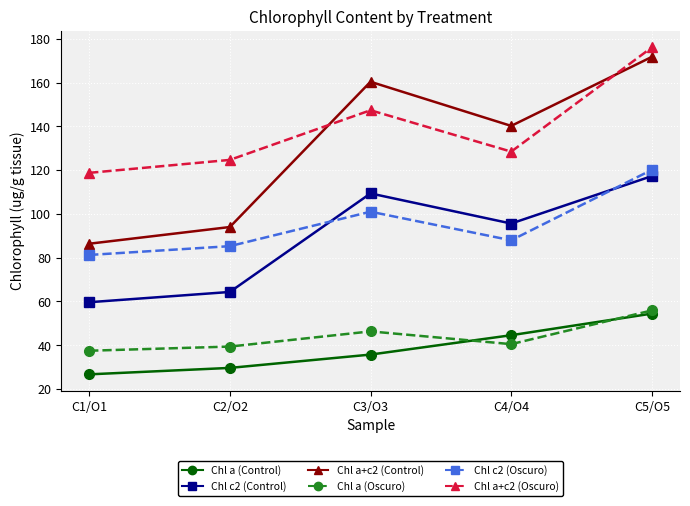

True or false: Chl a+c2 (Oscuro) and Chl a (Oscuro) intersect in this chart.

False